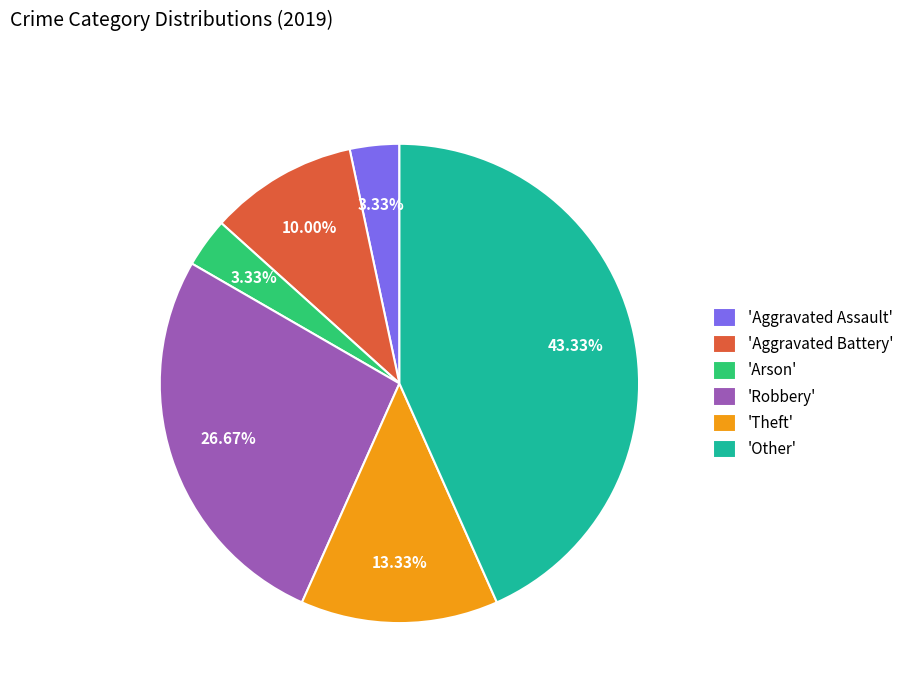

Do 'Theft' and 'Robbery' together represent more than half of the pie?

No